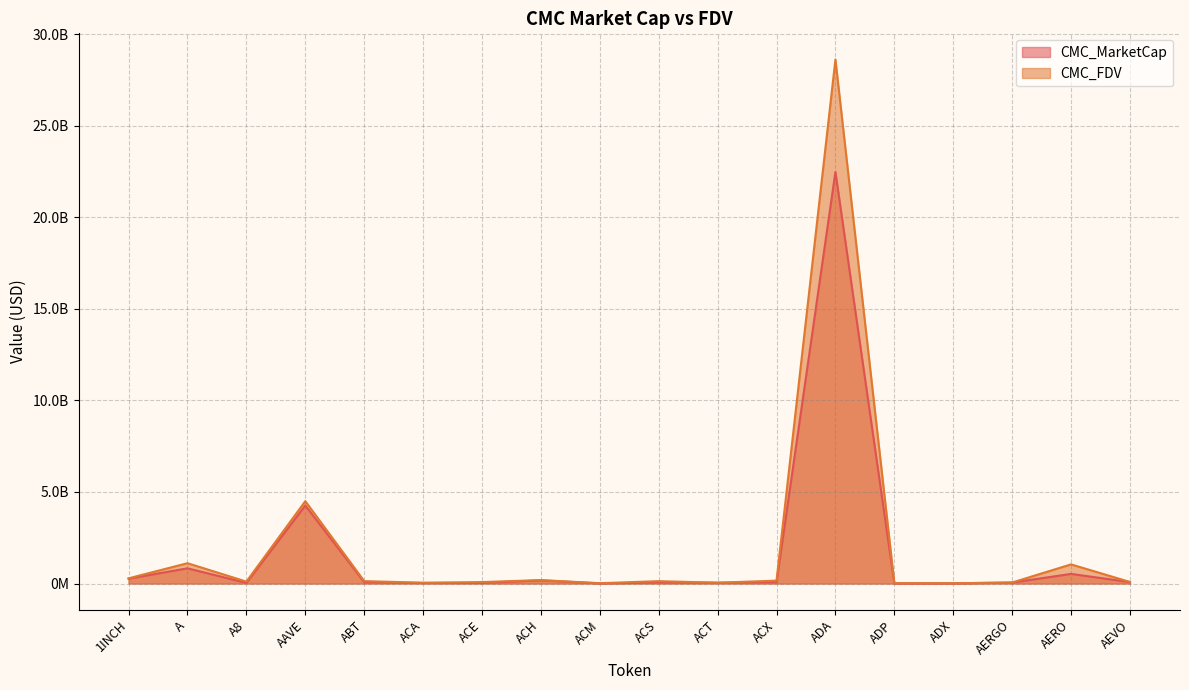

Reading left to right, list all the values displayed in this chart.

CMC_MarketCap: 1INCH=263353927.3	A=830696742.7	A8=31392409.1	AAVE=4261777733.8	ABT=69815971.4	ACA=30701949.1	ACE=34842799.5	ACH=171626045.0	ACM=6994815.4	ACS=60034702.7	ACT=43757679.3	ACX=69253632.5	ADA=22477797815.2	ADP=8464115.0	ADX=12657602.1	AERGO=51915523.8	AERO=525888246.2	AEVO=77538387.4
CMC_FDV: 1INCH=284303333.6	A=1110196010.5	A8=104592448.1	AAVE=4498225308.9	ABT=131762591.3	ACA=42105530.4	ACE=78098689.6	ACH=187737741.1	ACM=16941092.2	ACS=129122345.2	ACT=43757679.3	ACX=157132746.5	ADA=28616332423.8	ADP=18261963.7	ADX=12837324.6	AERGO=54078671.1	AERO=1044552076.8	AEVO=85703722.8